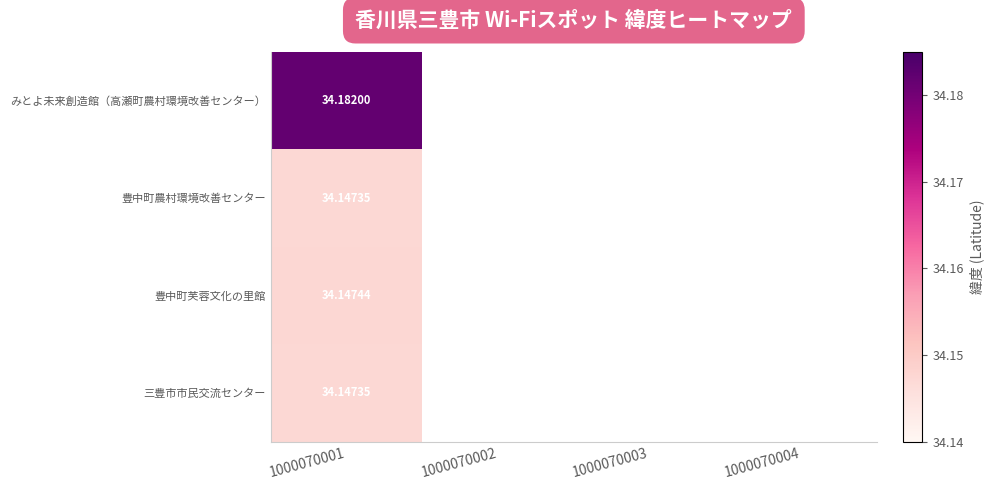

Rank the series by their average value, from highest to lowest.

みとよ未来創造館（高瀬町農村環境改善センター）, 豊中町農村環境改善センター, 豊中町芙蓉文化の里館, 三豊市市民交流センター